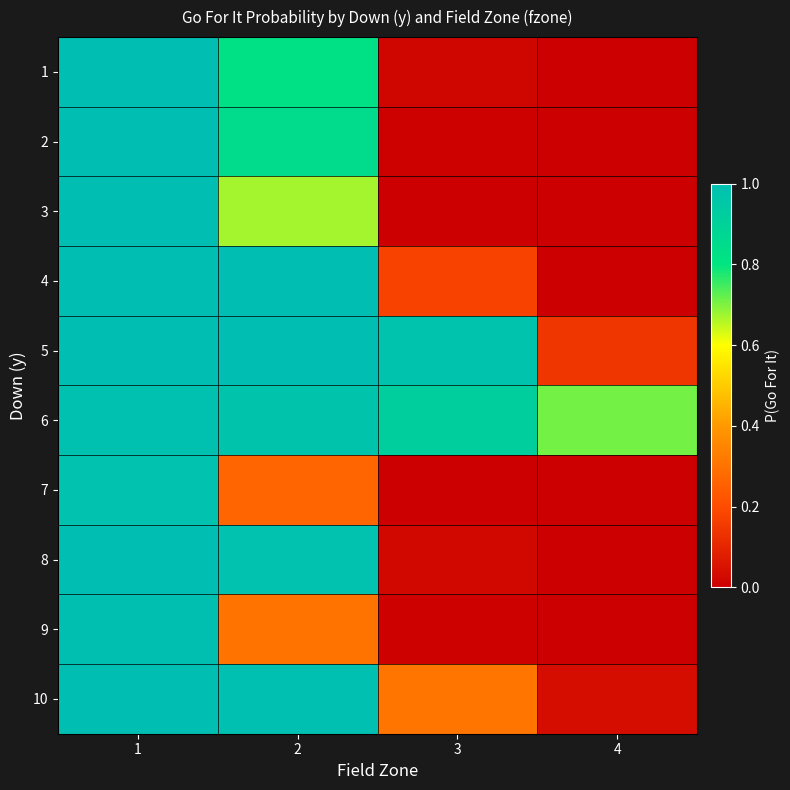

Which series has the largest range (max minus min)?

2